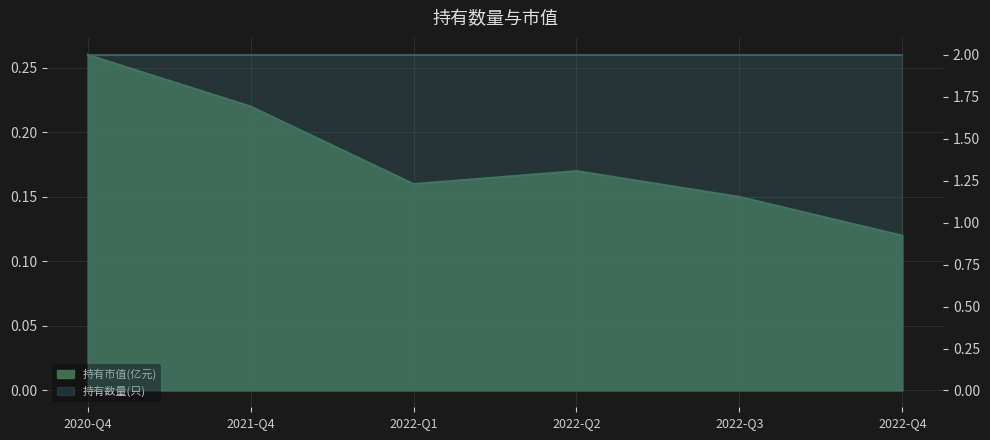

Where is the first local maximum?

2022-Q2